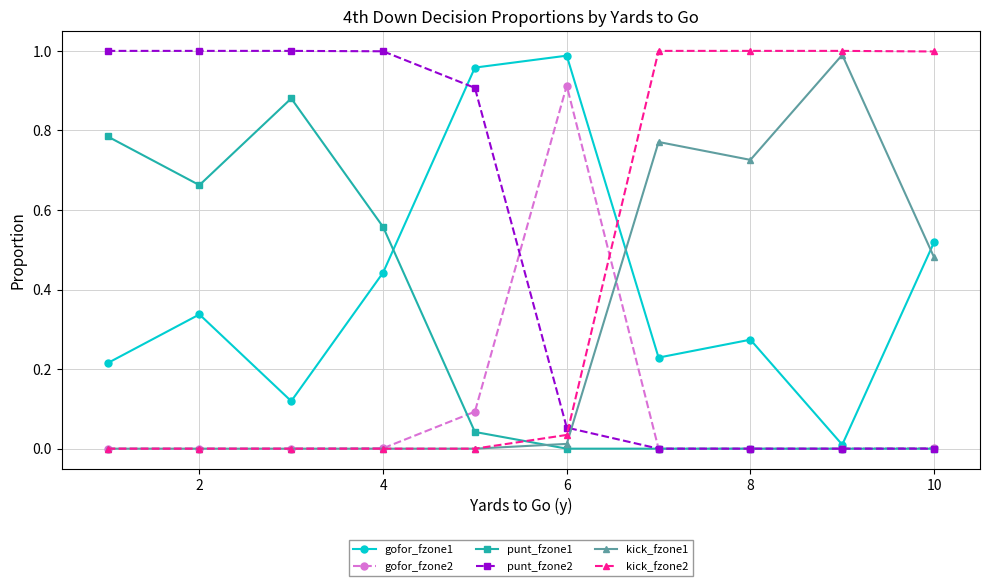

What are all the series names shown in the legend?

gofor_fzone1, gofor_fzone2, punt_fzone1, punt_fzone2, kick_fzone1, kick_fzone2